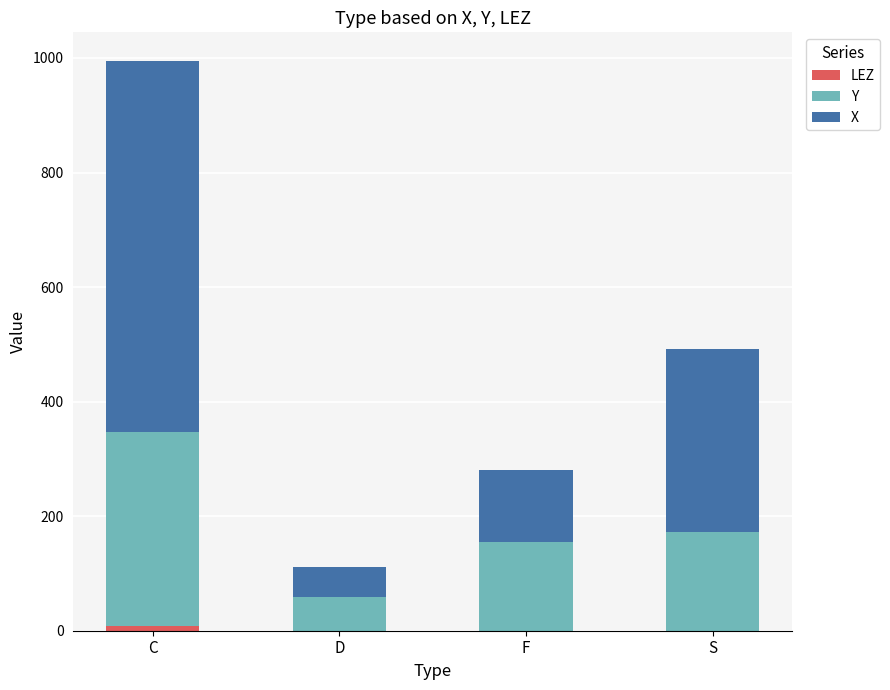

What is the total value across all series at F?

281.4